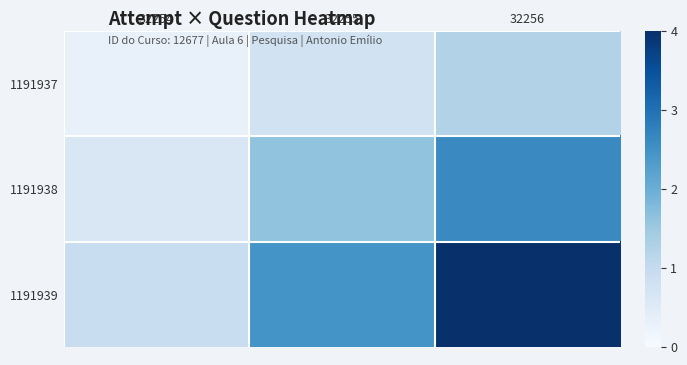

Reading right to left, list all the values displayed in this chart.

1191937: 32256=1.2	32255=0.8	32254=0.3
1191938: 32256=2.6	32255=1.6	32254=0.6
1191939: 32256=4.0	32255=2.5	32254=0.9